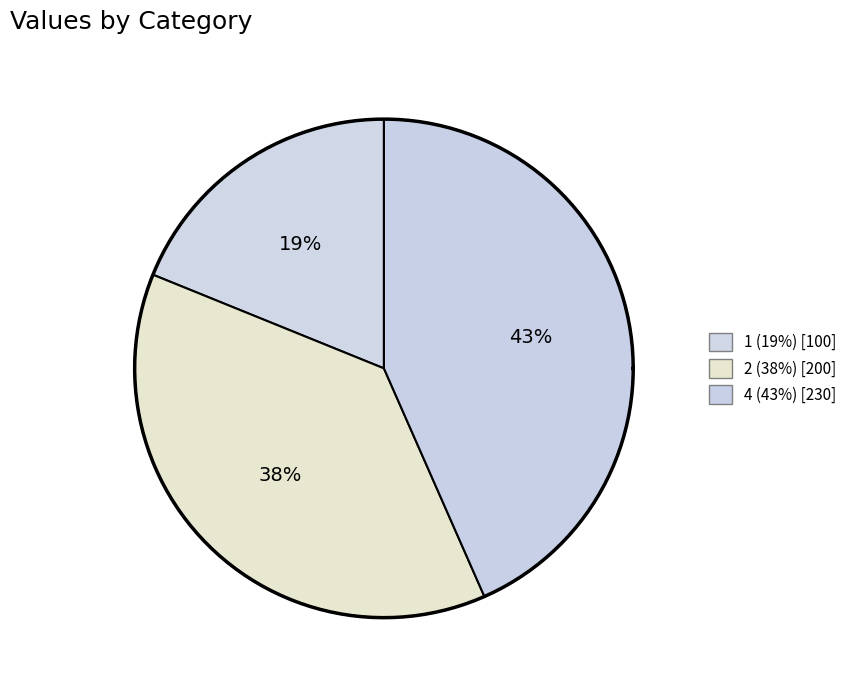

How many segments does this pie chart have?

3